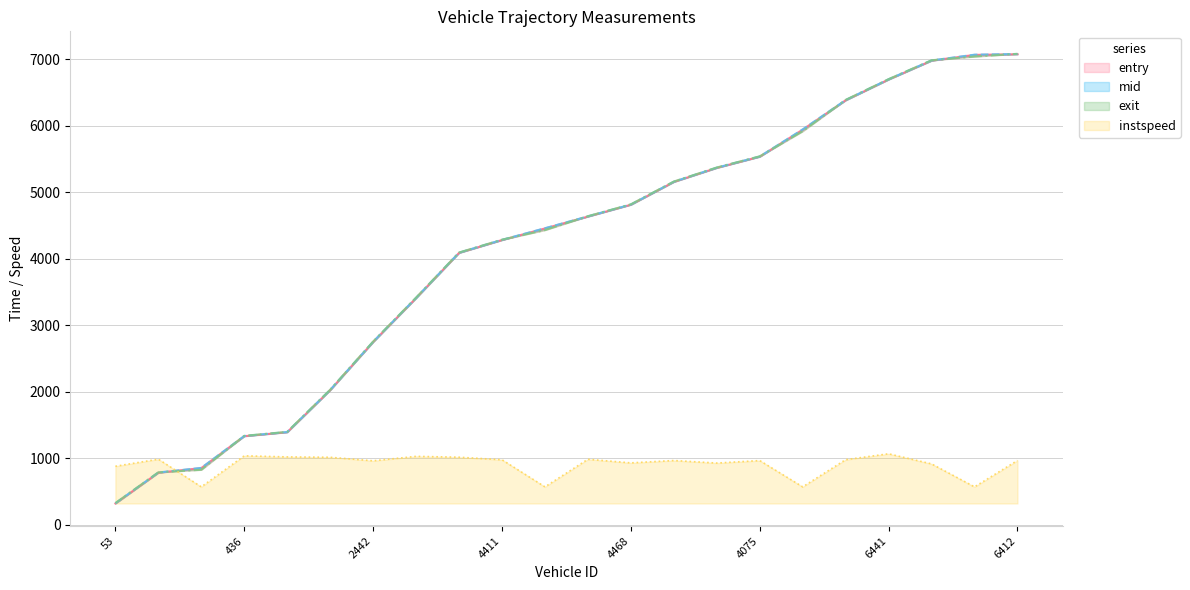

How many lines are shown in the chart?

4